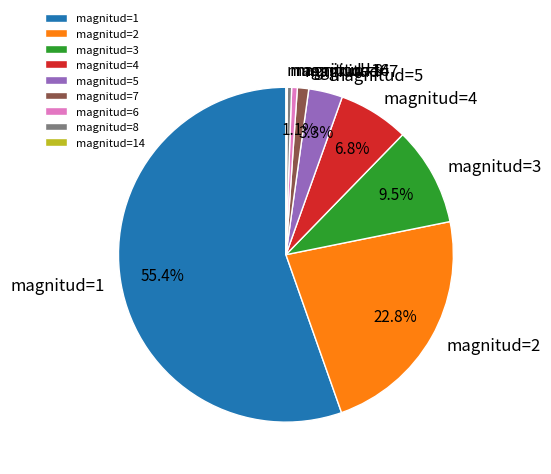

True or false: magnitud=5 accounts for 18% of the total.

False